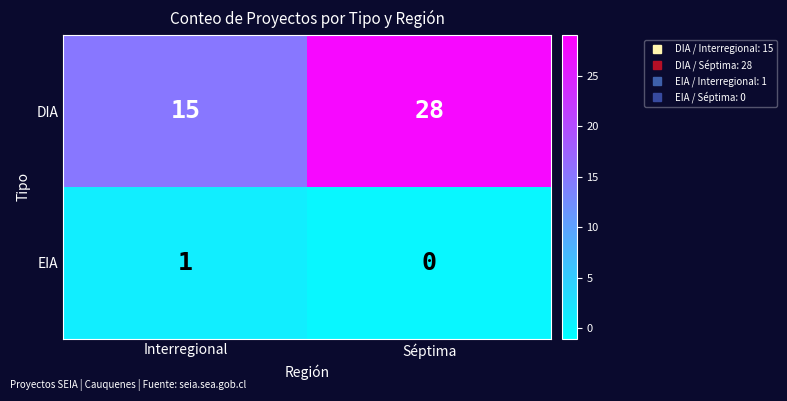

What is the sum of all DIA values?

43